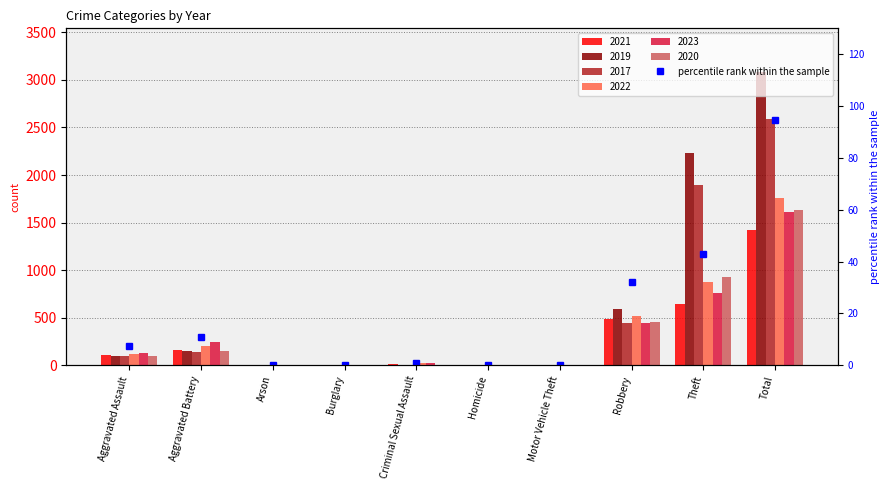

Reading right to left, what are all the values shown in this chart?

Total=94.8	Theft=42.8	Robbery=32.3	Motor Vehicle Theft=0.1	Homicide=0.3	Criminal Sexual Assault=0.9	Burglary=0.1	Arson=0.1	Aggravated Battery=10.9	Aggravated Assault=7.3